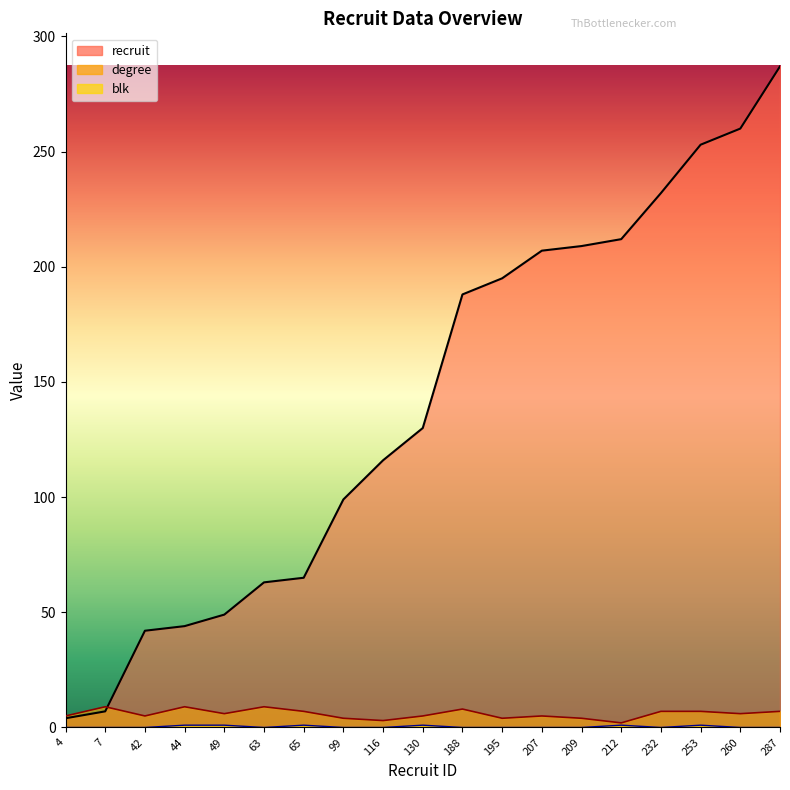

What is the highest value of the degree series?

9